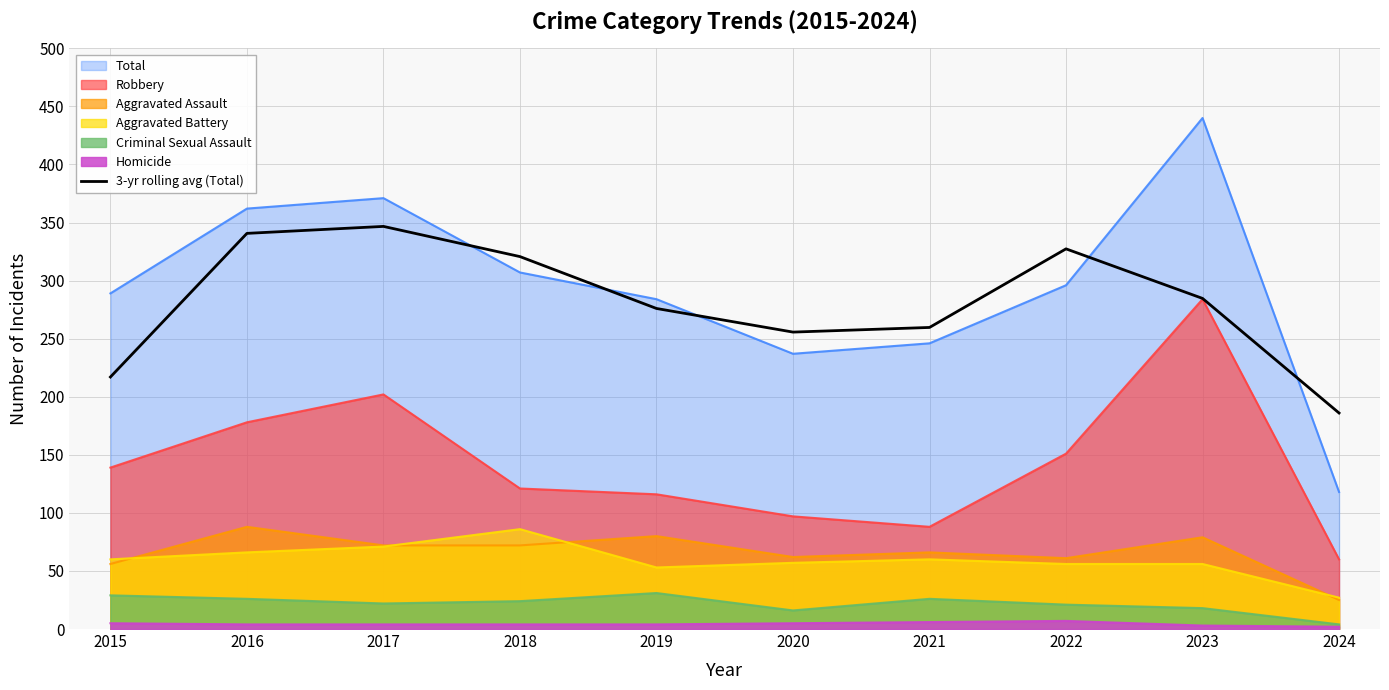

Reading left to right, transcribe all the data shown in this chart.

2015=217.0	2016=340.7	2017=346.7	2018=320.7	2019=276.0	2020=255.7	2021=259.7	2022=327.3	2023=284.7	2024=186.0